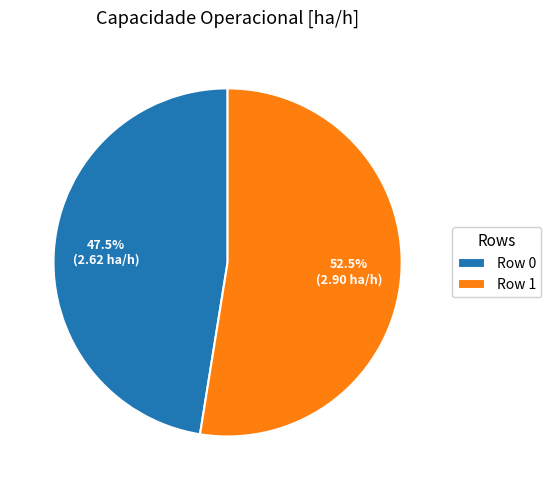

What is the majority slice?

Row 1